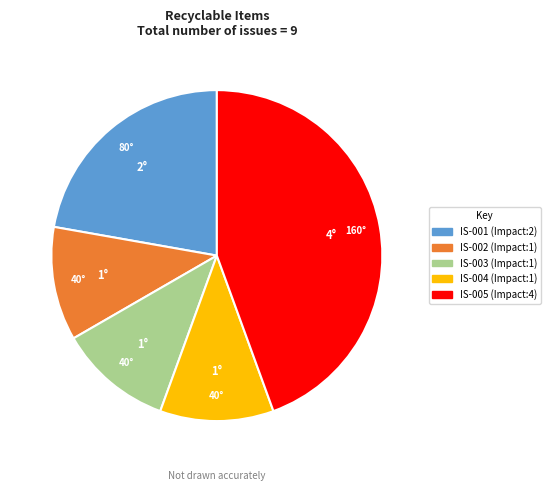

What is the ratio of the value at IS-002 to the value at IS-004?

1.0